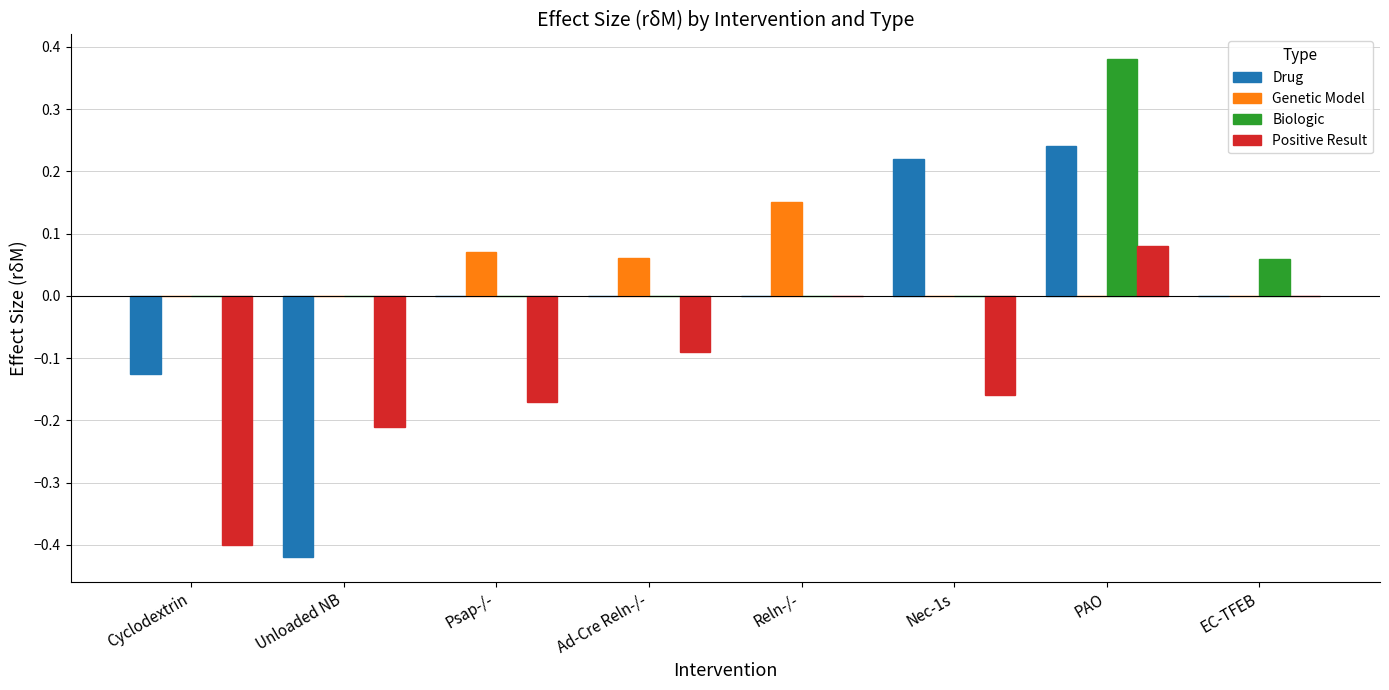

At which label does Biologic reach its peak?

PAO